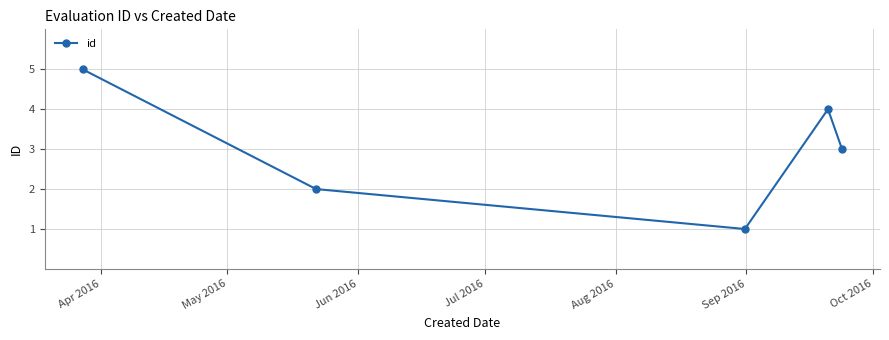

What is the average value?

3